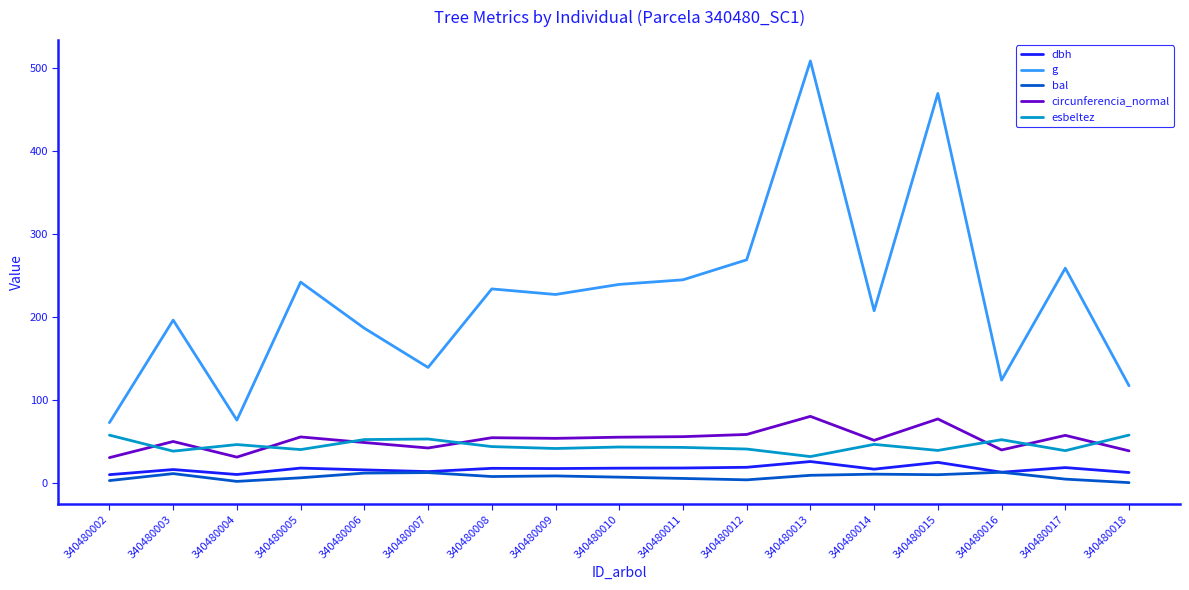

What is the greatest value displayed?

508.7